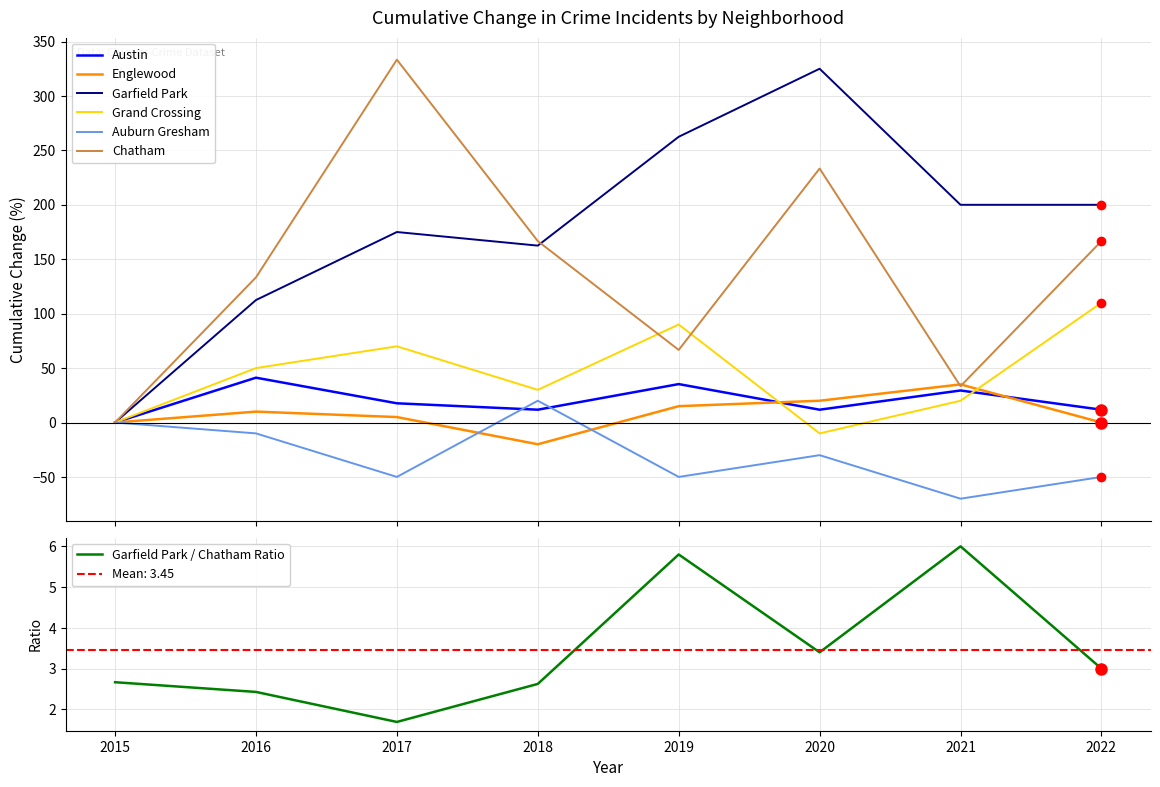

What is the sum of all Austin values?

158.8